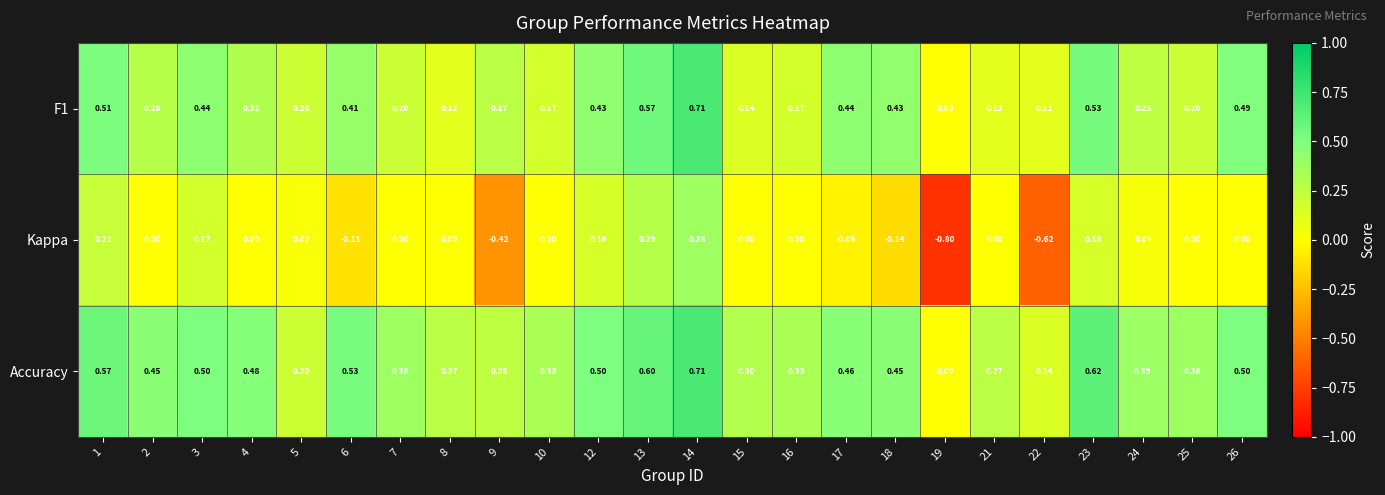

Is the value of Accuracy at 3 greater than the value of Kappa at 4?

Yes